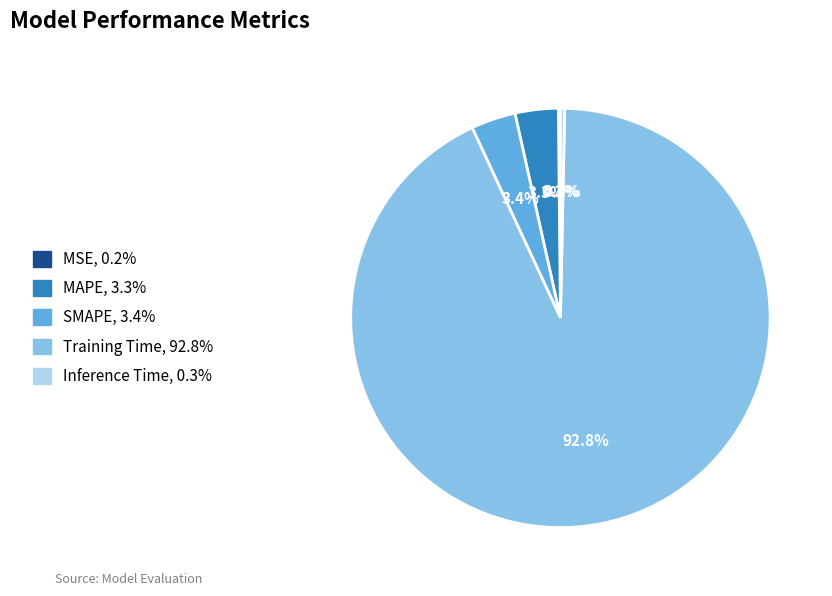

Which slice is the largest?

Training Time